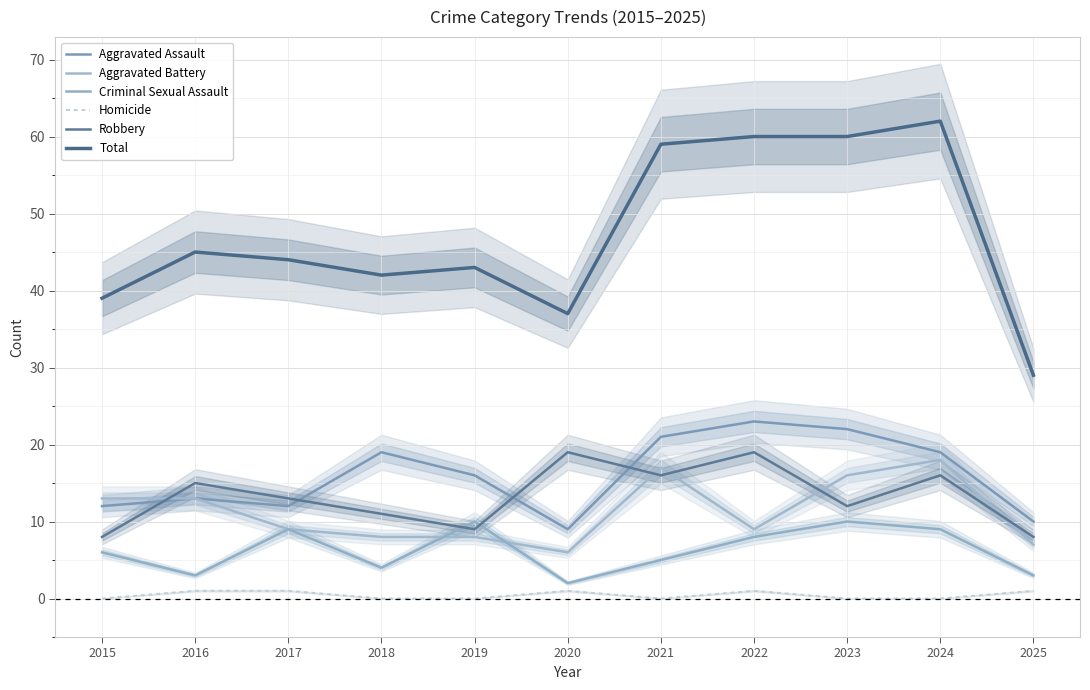

What is the total value across all series at 2017?

88